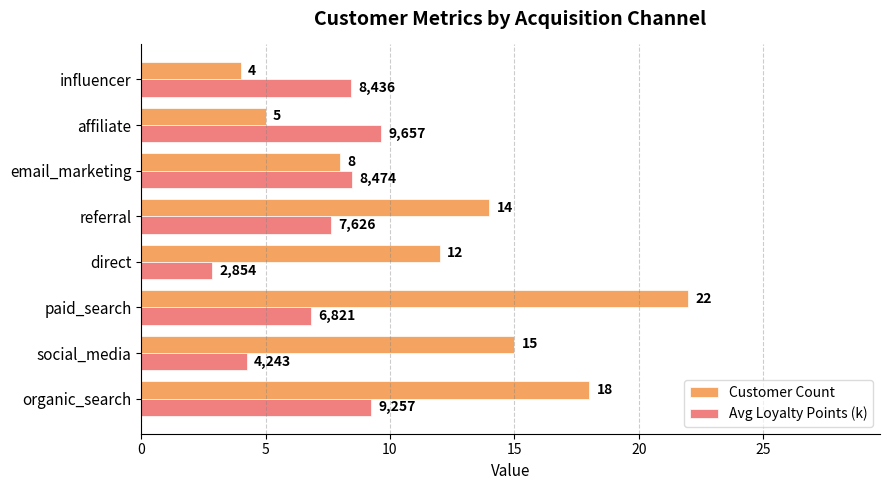

How many data points in Customer Count are less than 14?

4